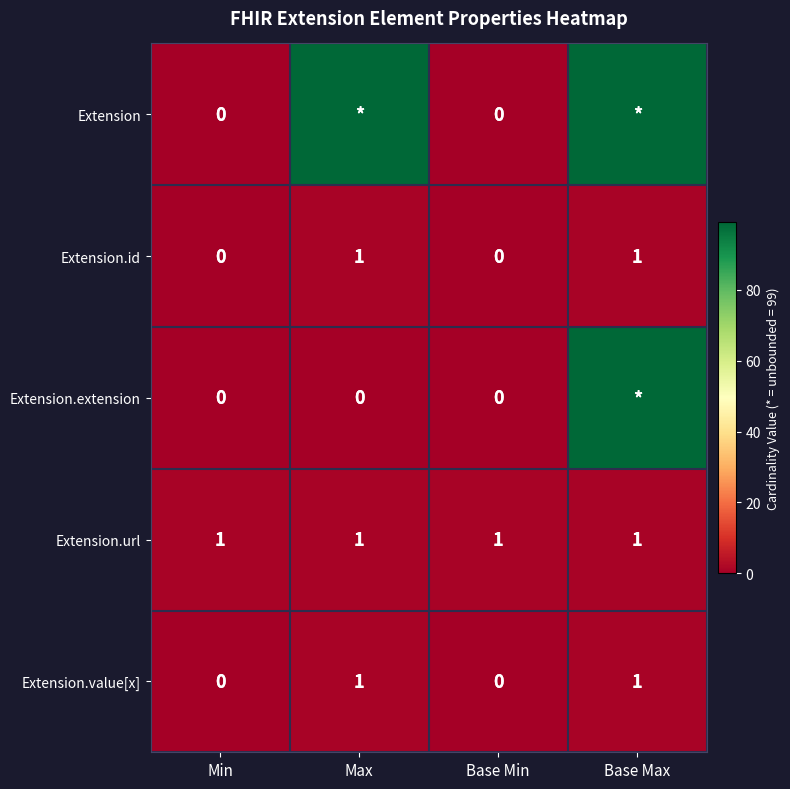

How many values in Extension.value[x] are above zero?

2